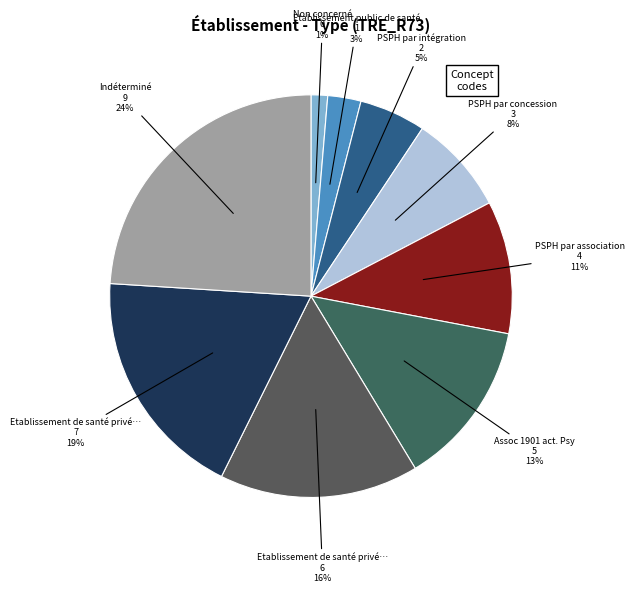

Rank the categories by value from highest to lowest.

Indéterminé, Etablissement de santé privé non lucratif, Etablissement de santé privé d intérêt collectif, Assoc 1901 act. Psy, PSPH par association, PSPH par concession, PSPH par intégration, Etablissement public de santé, Non concerné